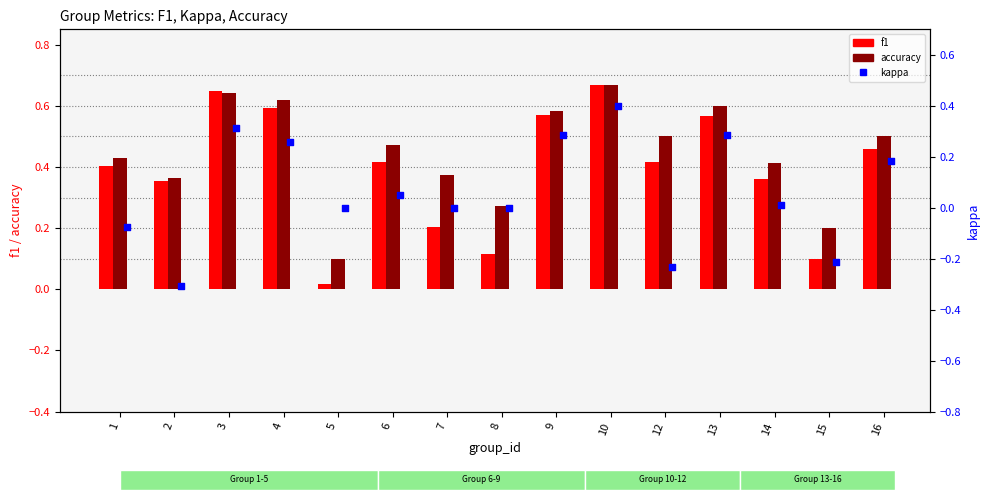

What are all the series names shown in the legend?

f1, accuracy, kappa